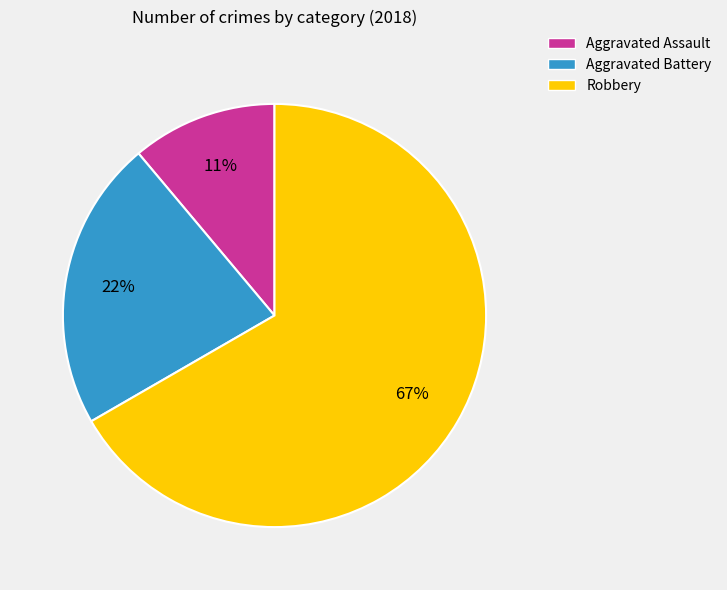

Which category has the biggest portion of the pie?

Robbery